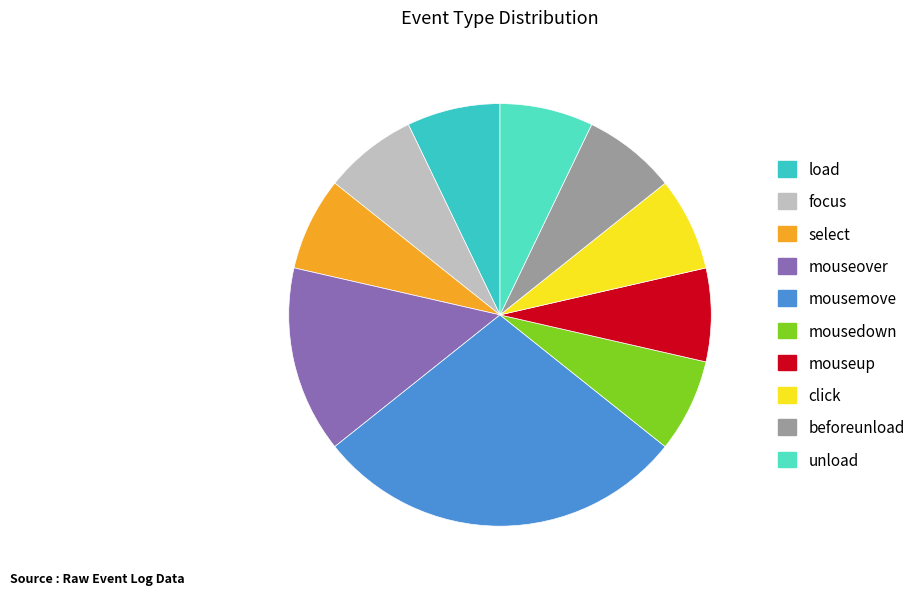

How many segments does this pie chart have?

10